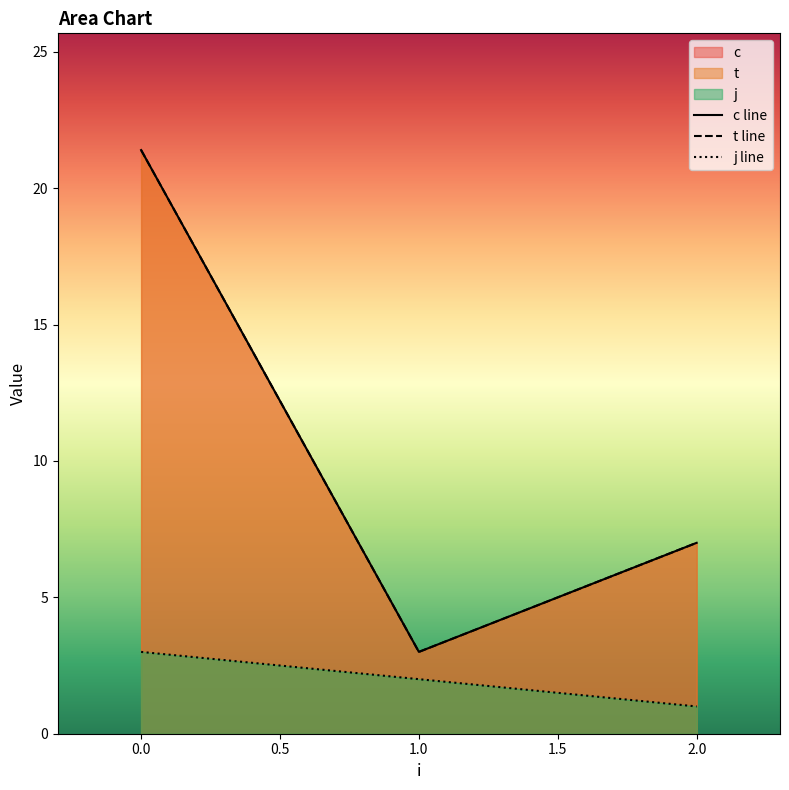

At 2, list the series in order from smallest to largest.

j, c, t